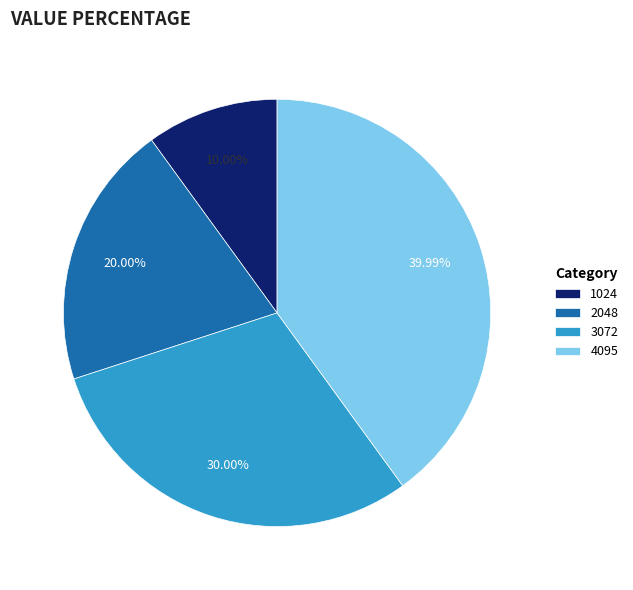

Is there any slice that represents more than half of the pie?

No